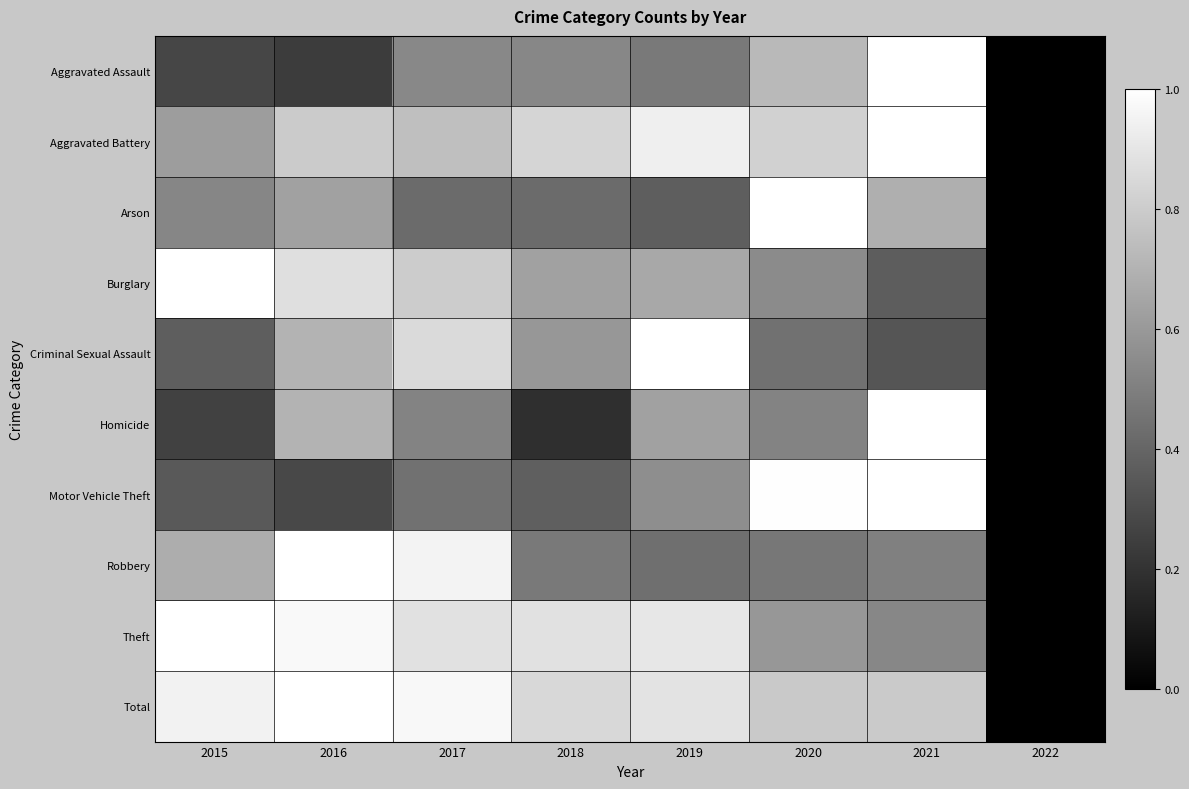

Count the number of data series in this chart.

10